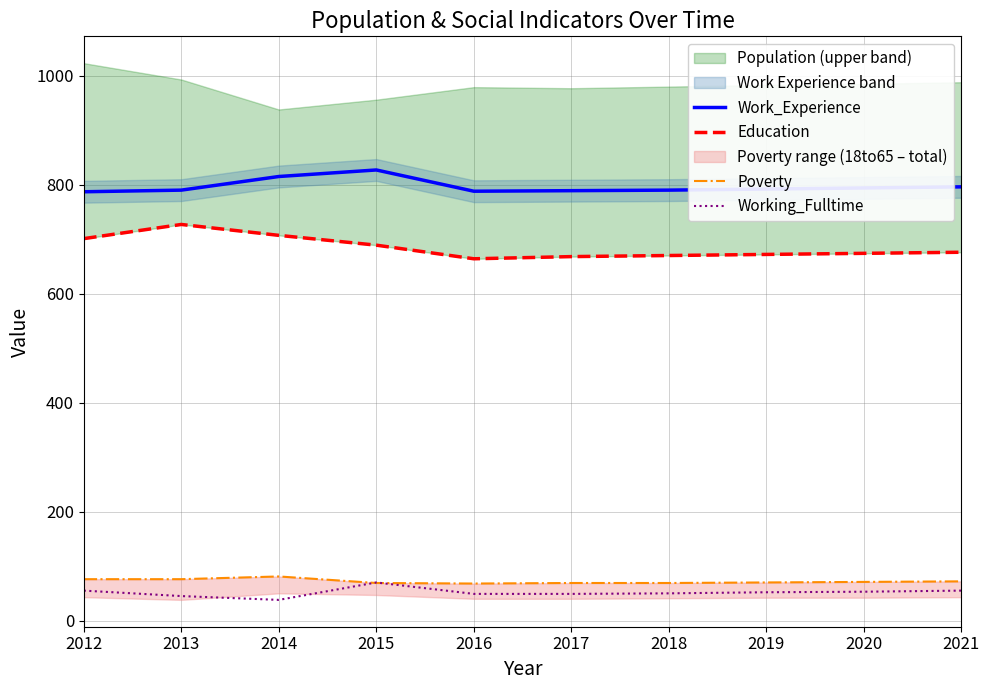

Reading left to right, extract all data points from this chart.

Work_Experience: 787	790	815	827	788	789	790	792	794	796
Education: 701	727	707	689	664	668	670	672	674	676
Poverty: 76	76	81	69	68	69	69	70	71	72
Working_Fulltime: 55	45	38	70	49	49	50	52	53	55